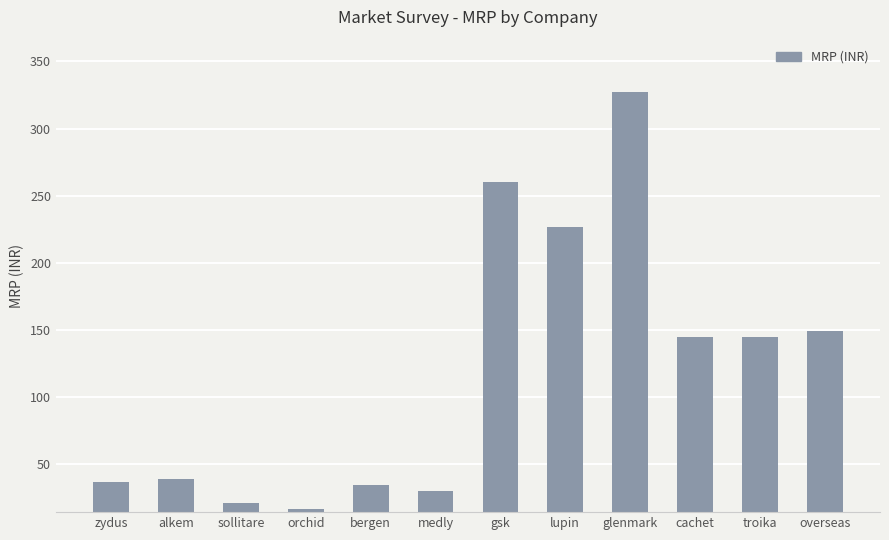

What is the value of the 8th bar from the left?

226.5